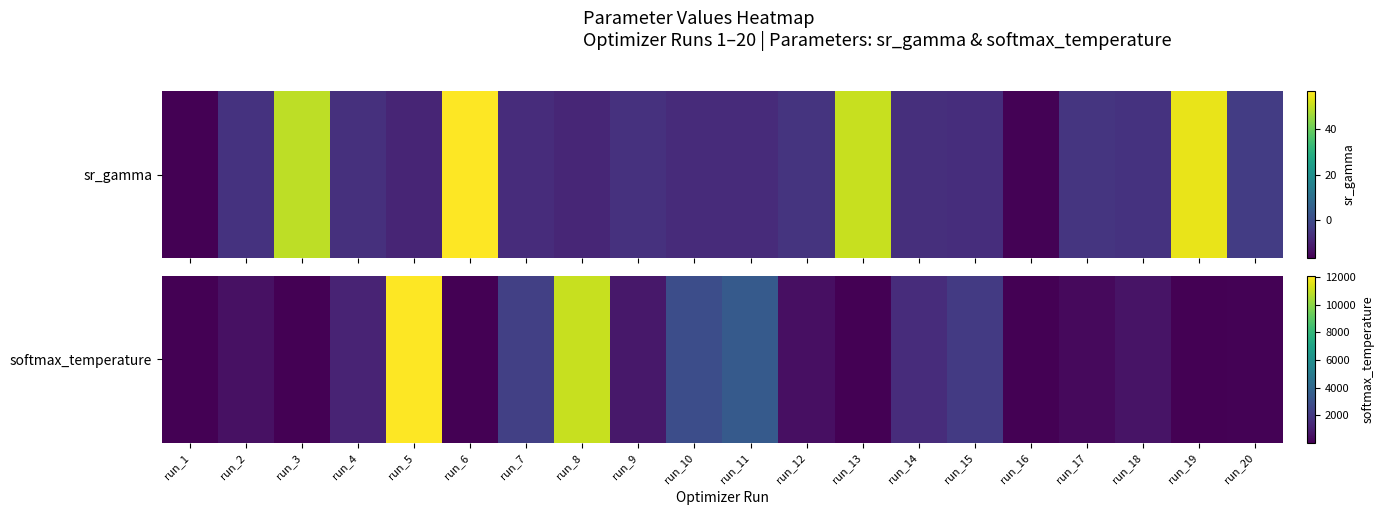

Reading left to right, extract all data points from this chart.

run_1=1.2	run_2=545.0	run_3=32.1	run_4=1184.2	run_5=12080.5	run_6=32.1	run_7=2275.7	run_8=11087.8	run_9=782.5	run_10=2862.2	run_11=3418.7	run_12=494.2	run_13=32.1	run_14=1529.8	run_15=2070.9	run_16=3.2	run_17=319.2	run_18=622.0	run_19=32.1	run_20=63.2